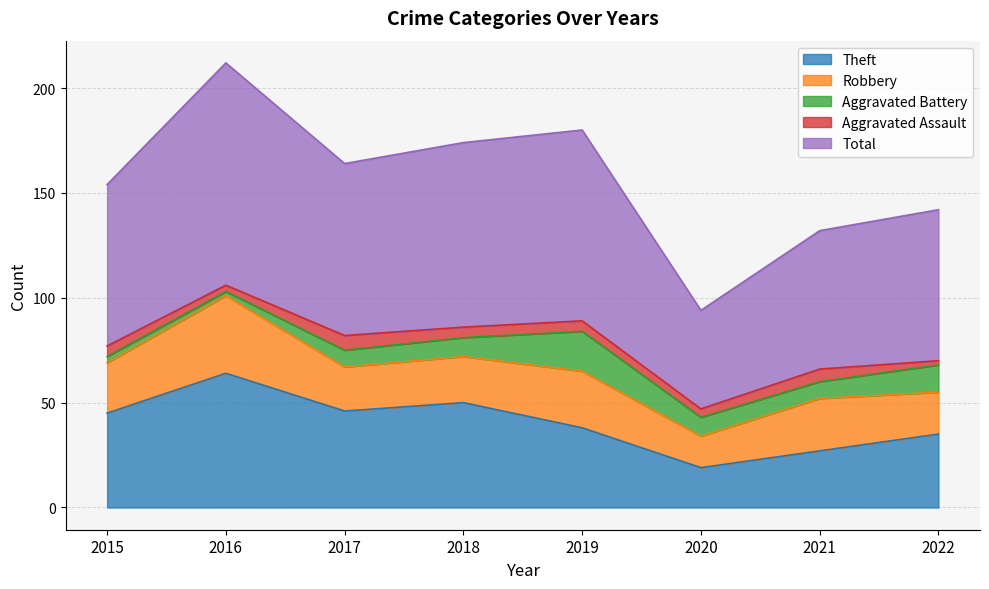

What are all the series names shown in the legend?

Theft, Robbery, Aggravated Battery, Aggravated Assault, Total